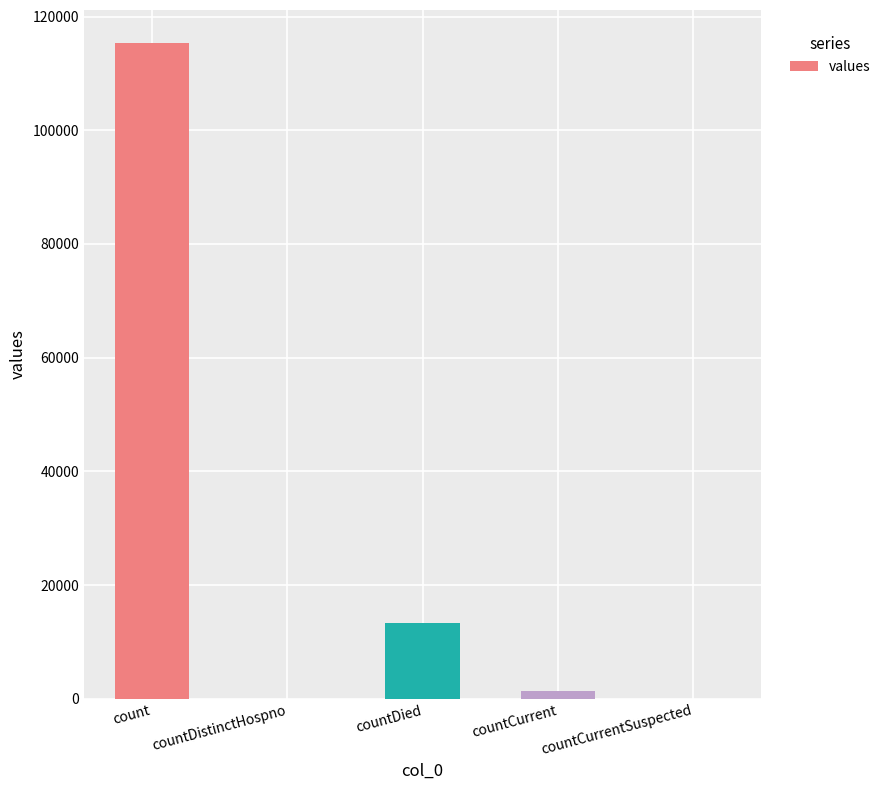

At which category does the chart reach its peak across all series?

count